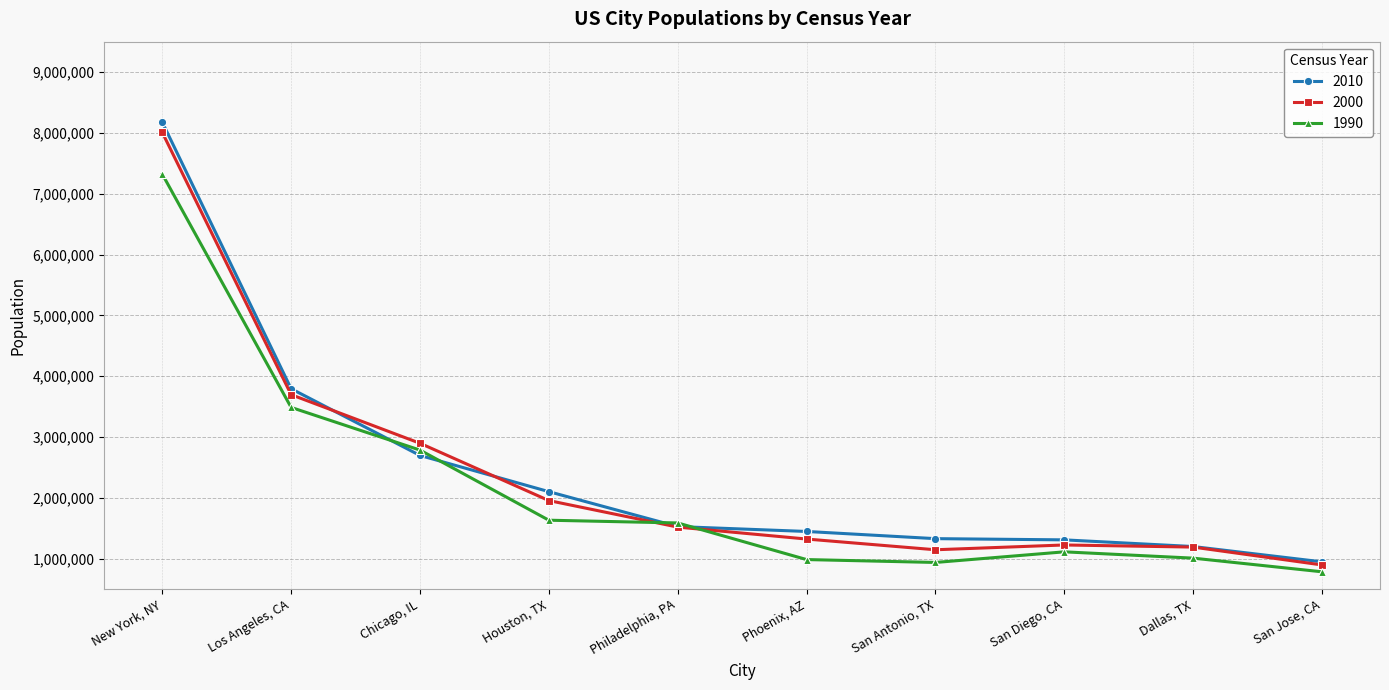

What is the sum of all 2010 values?

24513820